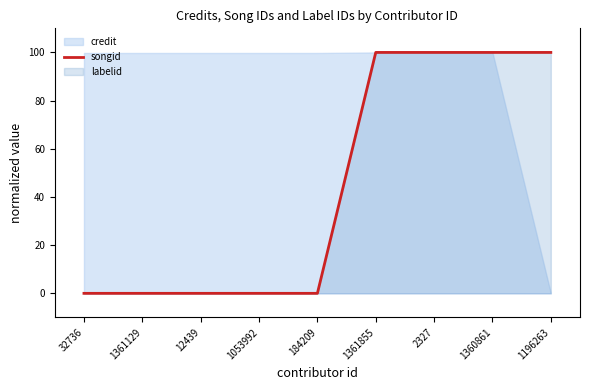

What is the label of the 4th point from the right?

1361855